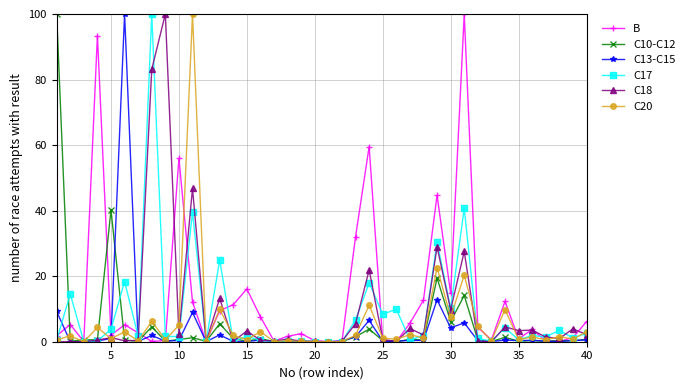

What is the greatest value displayed?

100.0